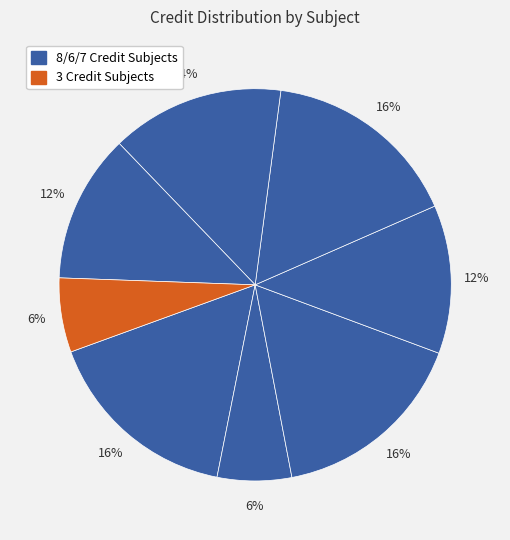

How many slices are in this pie chart?

8